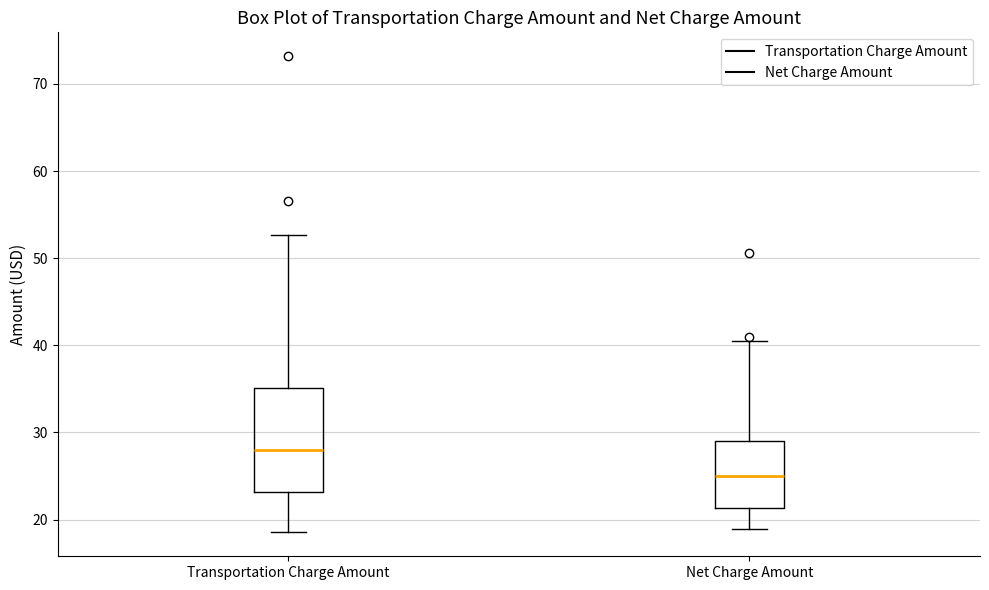

Which box is the tallest, from its lower edge to its upper edge?

Transportation Charge Amount